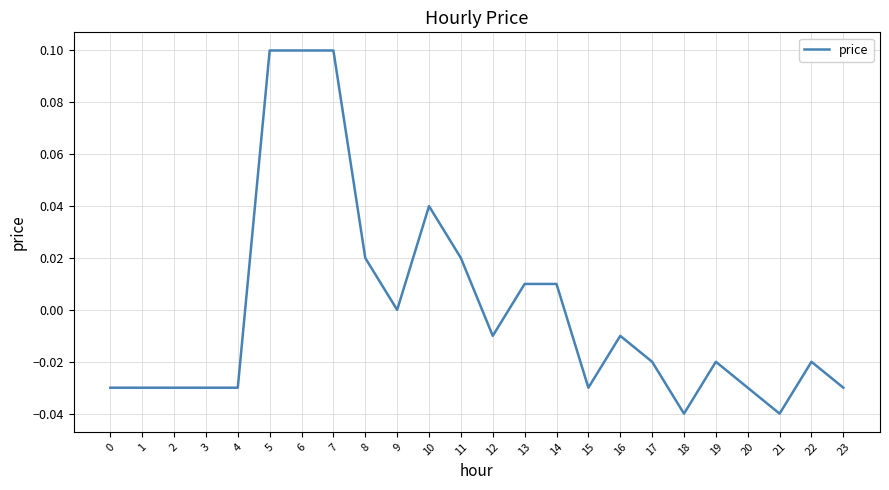

Which has a higher value, 12 or 14?

14